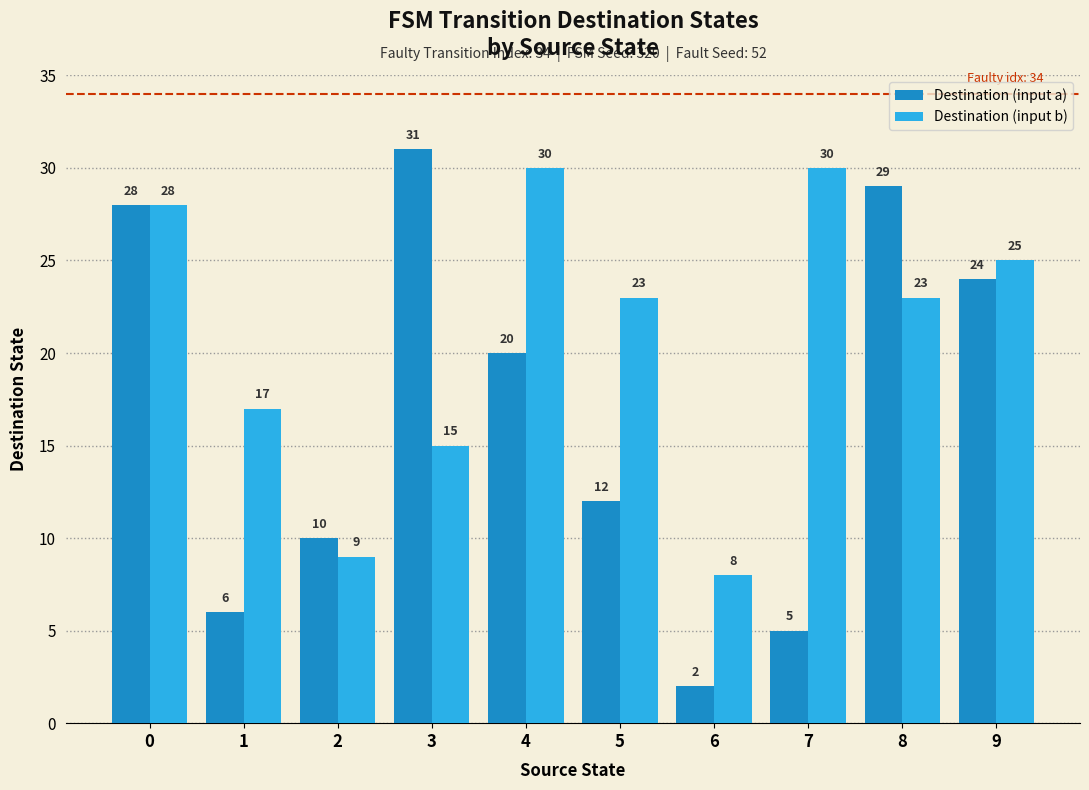

What is the total value across all series at 0?

56